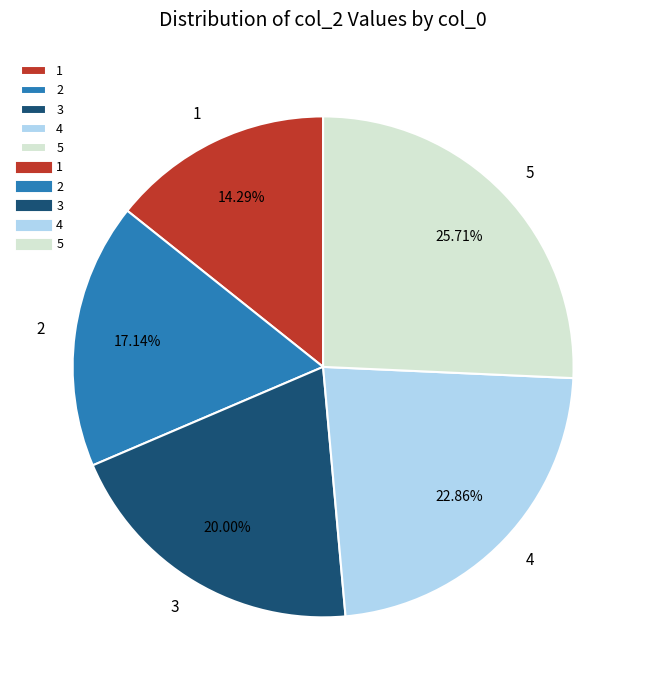

Which category has the biggest portion of the pie?

5